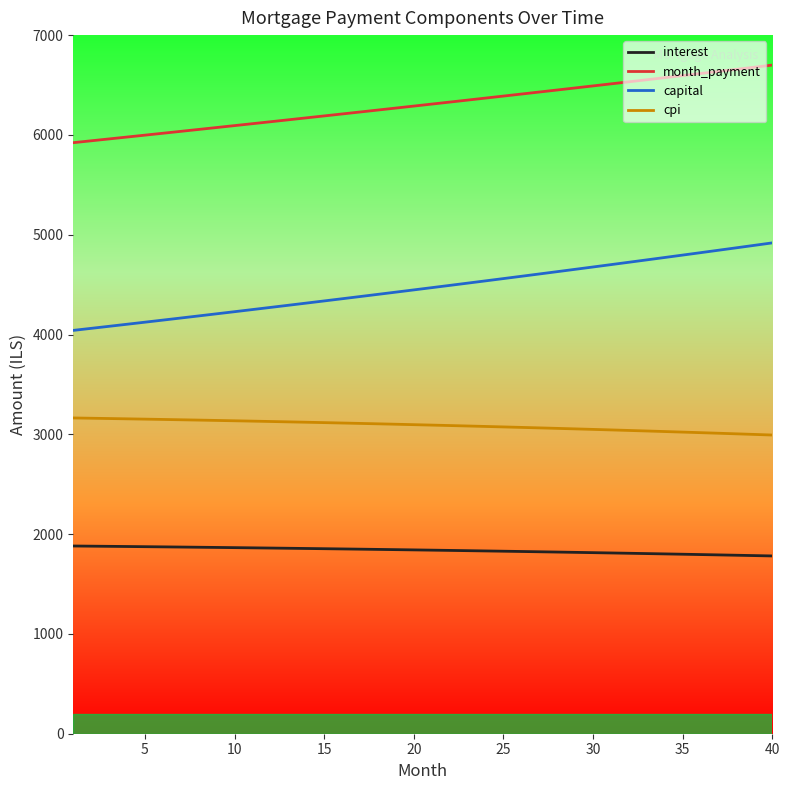

Which series has the widest spread of values?

capital